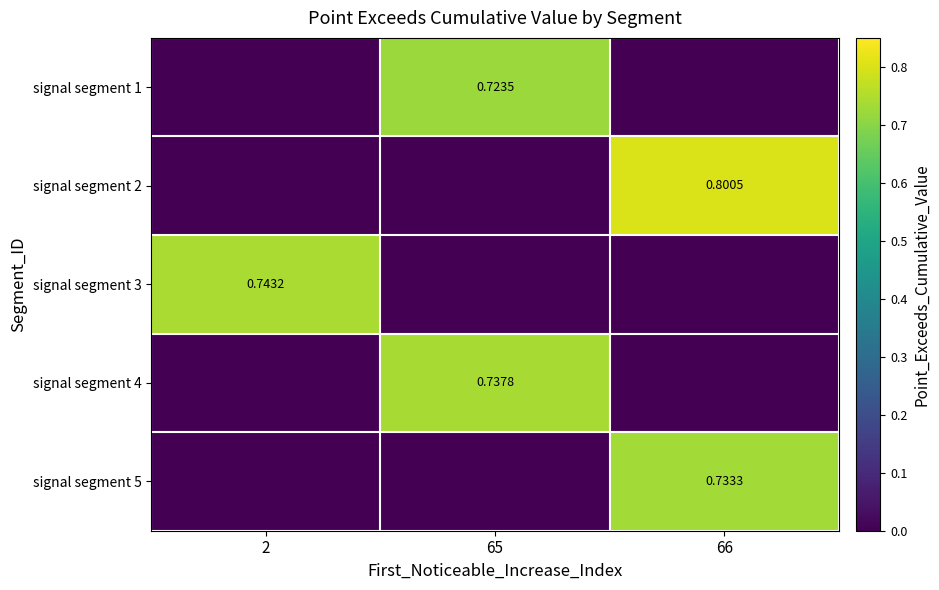

Which category has the lowest value in the row_2 series?

65